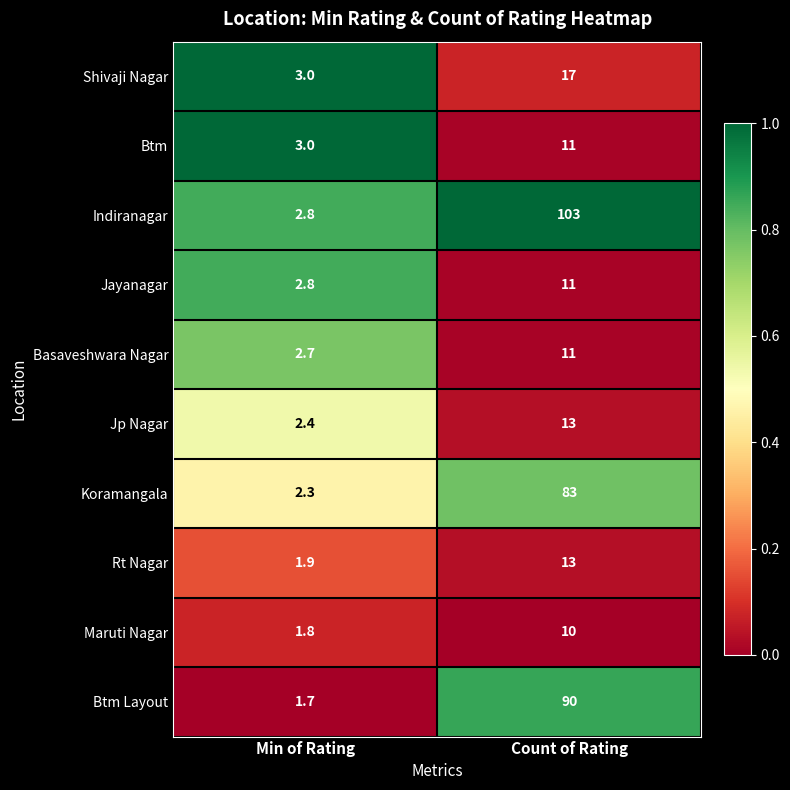

Which series changed the most between Min of Rating and Count of Rating?

Indiranagar